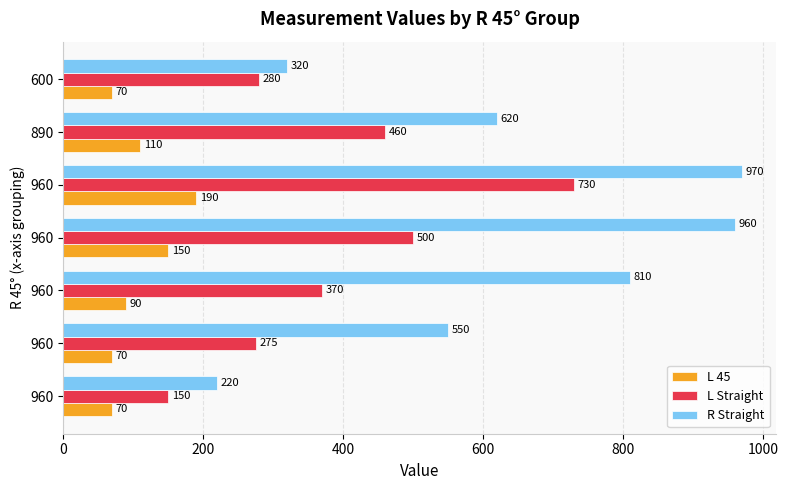

What is the value of the L 45 bar at the 7th from the left?

70